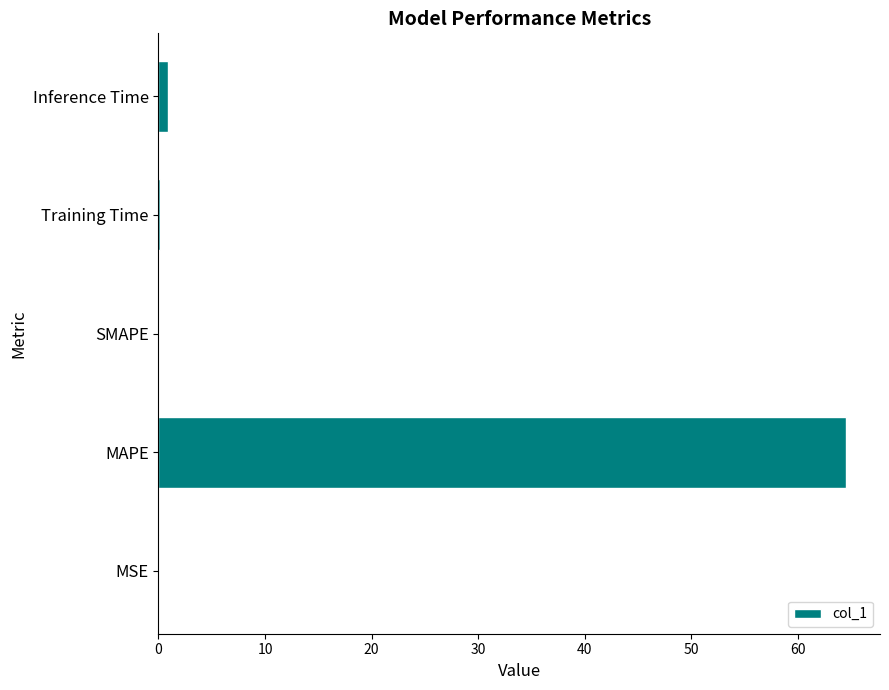

Are the bars horizontal?

Yes